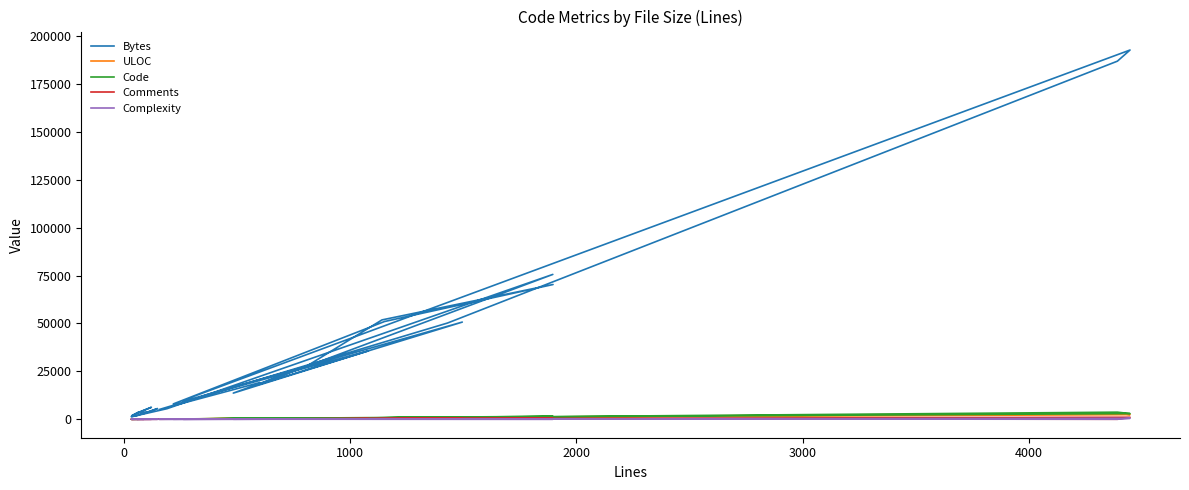

What is the sum of the Comments values at 21 and 27?

1169